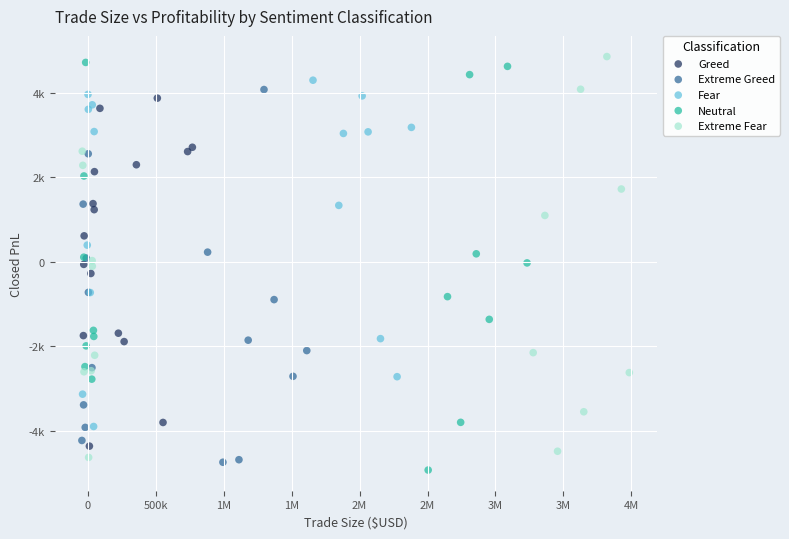

Which series reaches the minimum Y coordinate?

Neutral